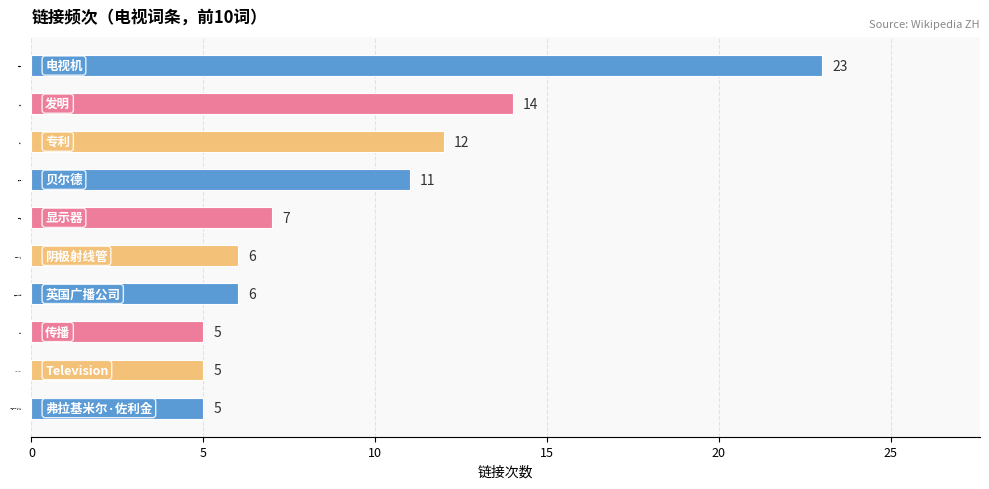

What is the minimum value shown in the chart?

5